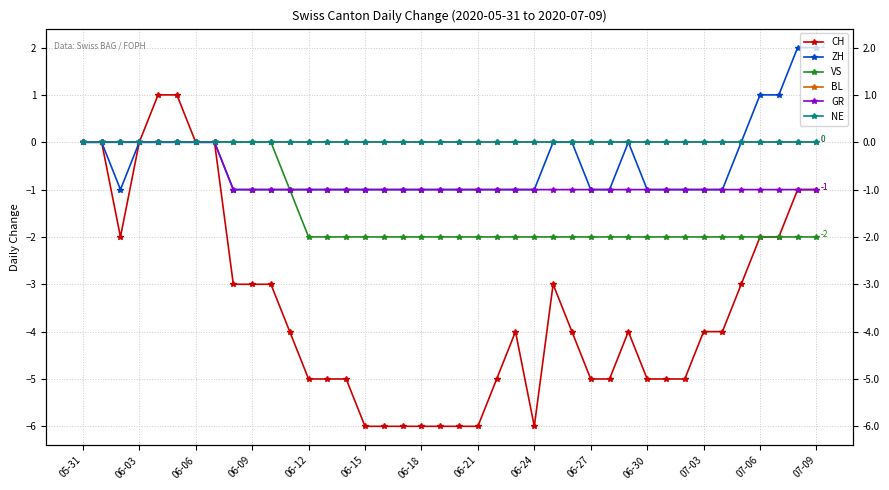

What is the sum of all VS values?

-57